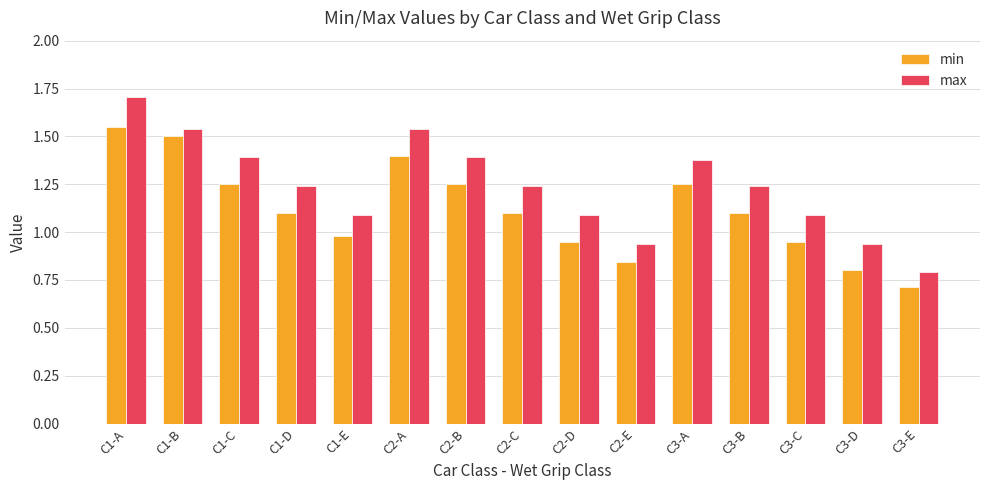

At which category is the sum across all series the highest?

C1-A